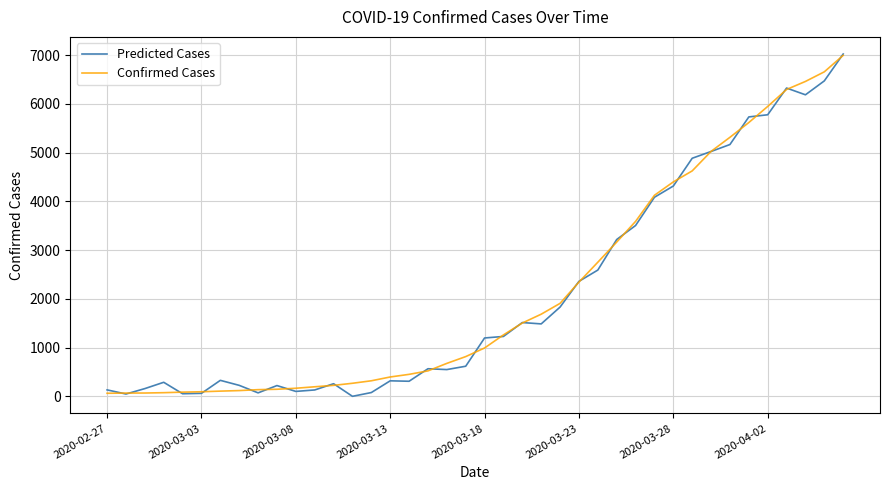

What is the smallest value displayed?

1.3